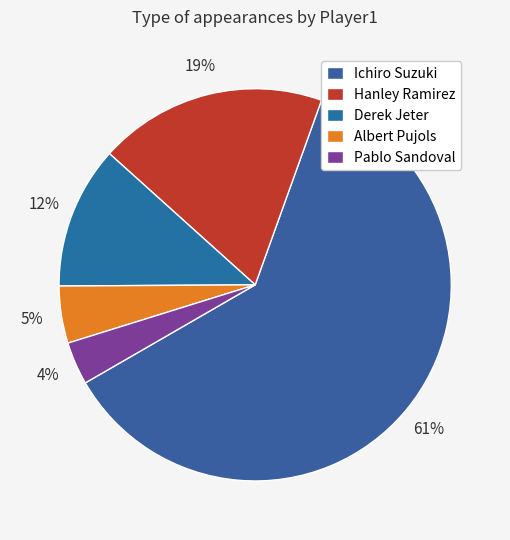

Is it true that Ichiro Suzuki is 61% of the pie?

True